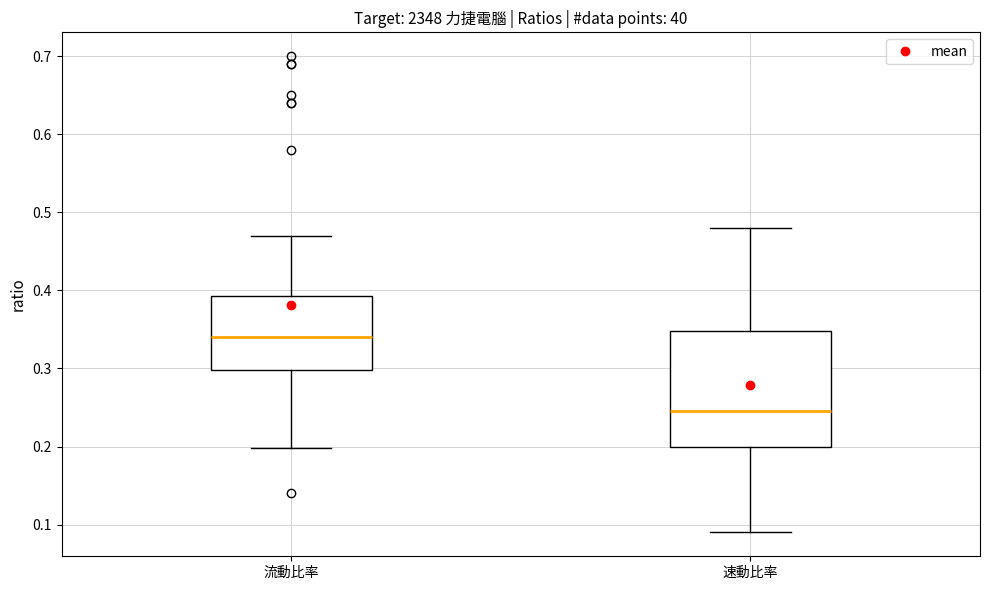

Reading left to right, read every box against the y-axis: the position of its median line, the range the box covers, and the ends of its whiskers. The values are not printed on the chart, so give them approximately, as read against the axis.

流動比率: median 0.34, box 0.30 to 0.39, whiskers 0.20 to 0.47
速動比率: median 0.25, box 0.20 to 0.35, whiskers 0.09 to 0.48